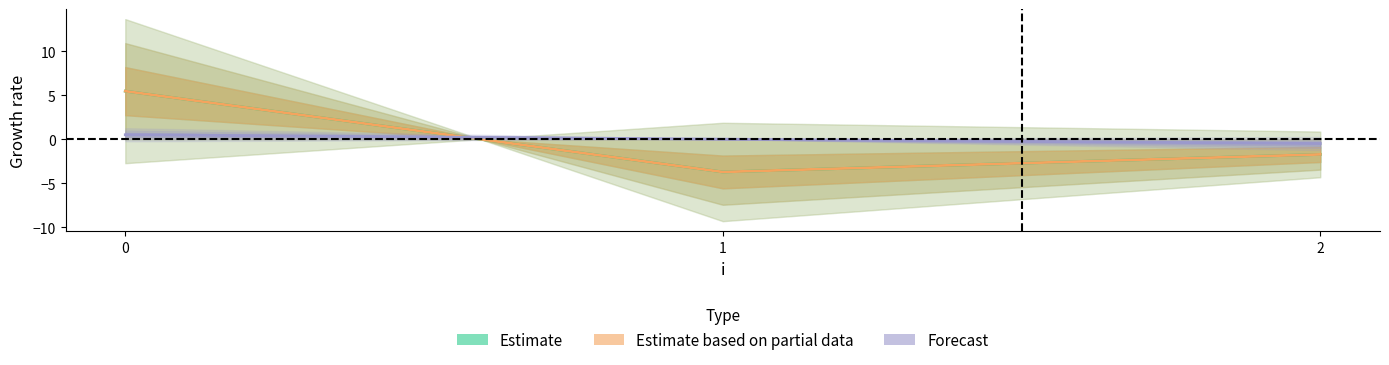

Count the j values in the range 0 to 1.

2